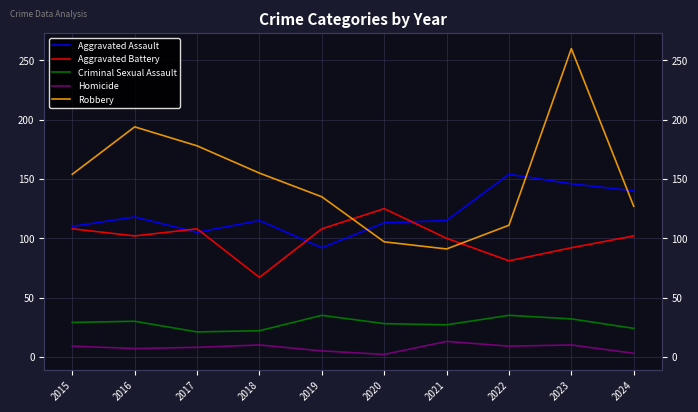

Rank the categories by Robbery value from lowest to highest.

2021, 2020, 2022, 2024, 2019, 2015, 2018, 2017, 2016, 2023